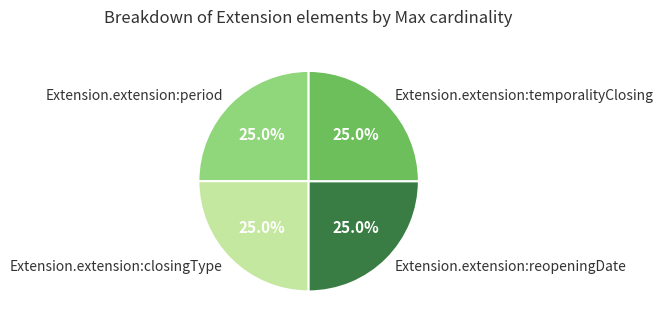

Is there a majority slice in this chart?

No